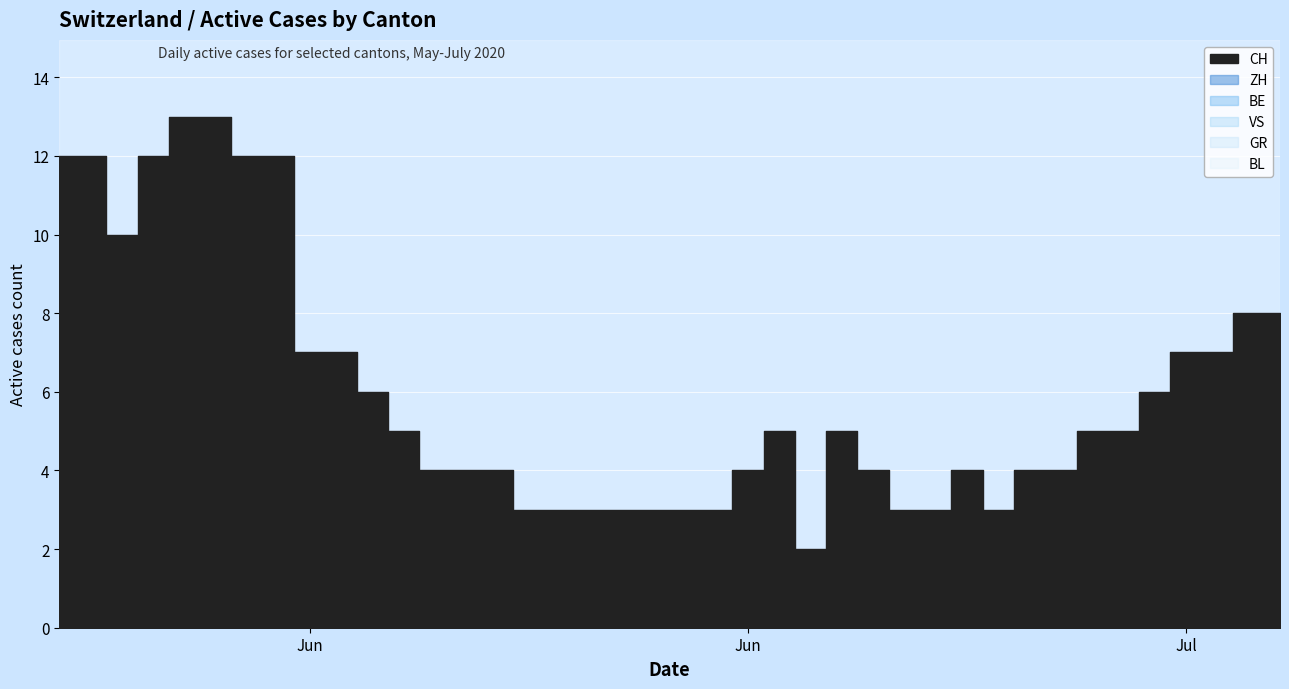

Which series has the largest range (max minus min)?

CH